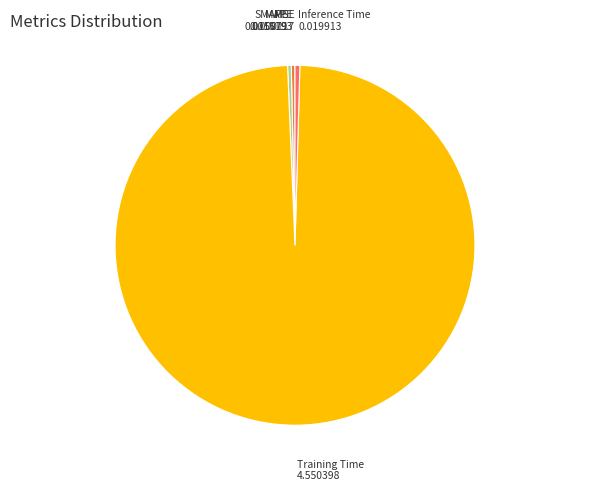

Is there any slice that represents more than half of the pie?

Yes